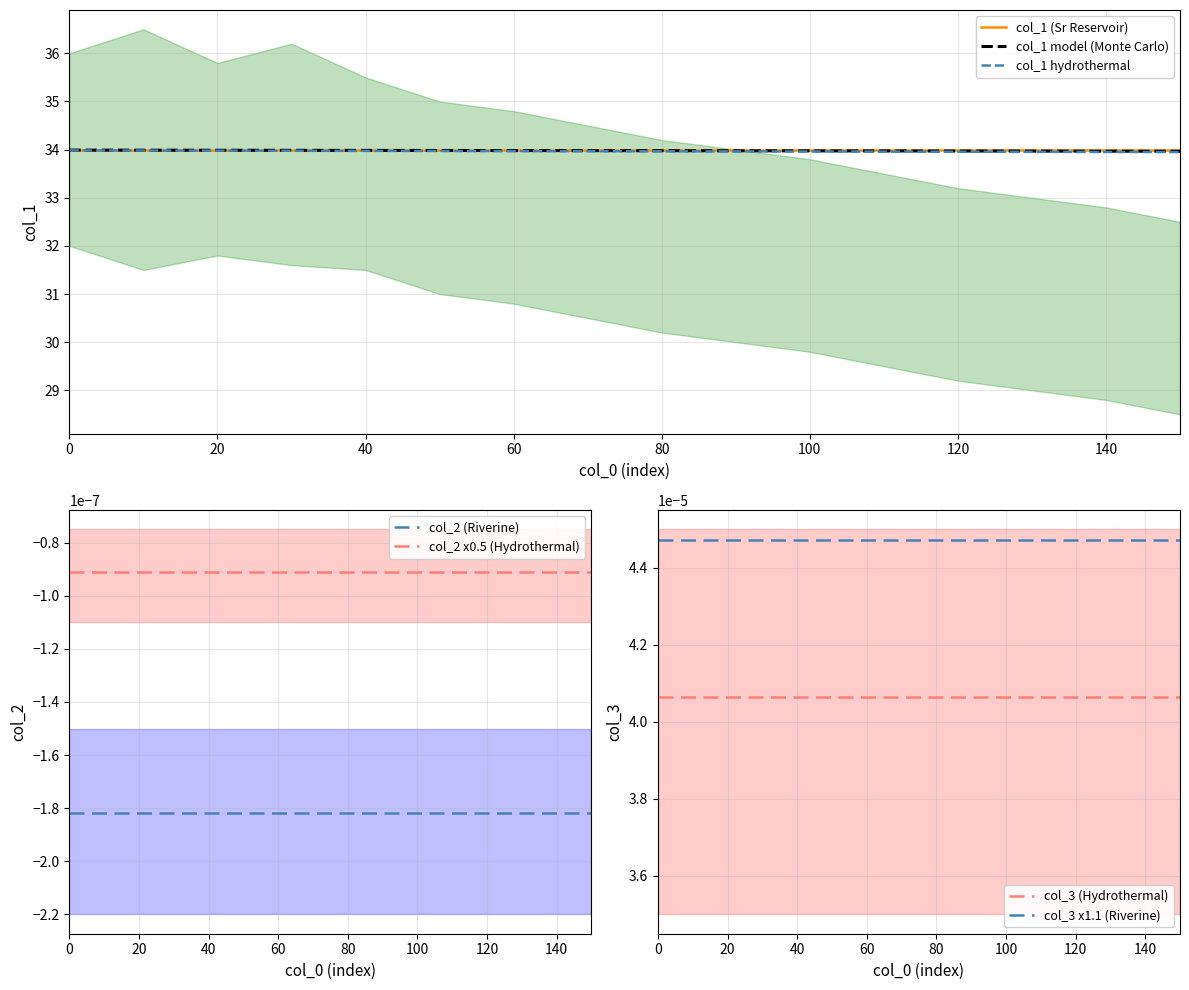

True or false: col_3 and col_2 cross at least once.

False